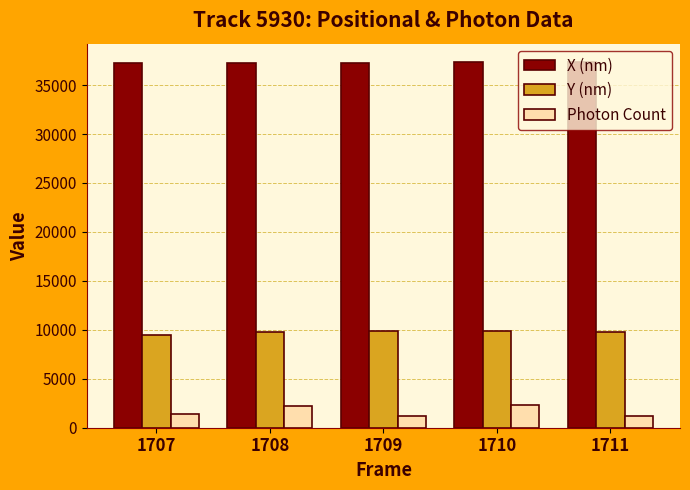

Rank the series at 1711 from highest to lowest value.

X (nm), Y (nm), Photon Count